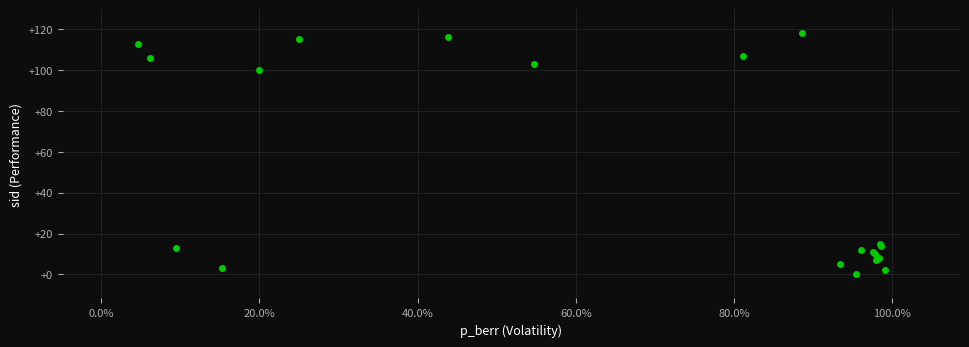

What Y value in the scatter plot is closest to 59?

100